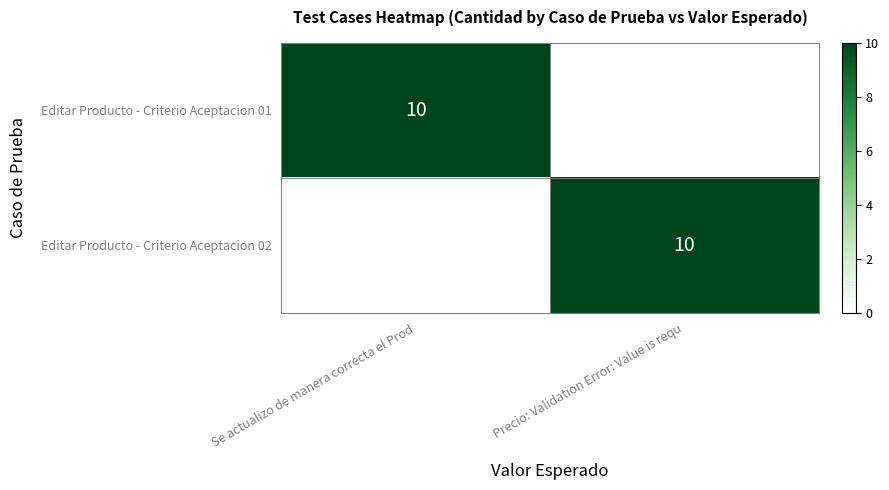

Is it true that Editar Producto - Criterio Aceptacion 02 equals 10 at Precio: Validation Error: Value is requ?

True